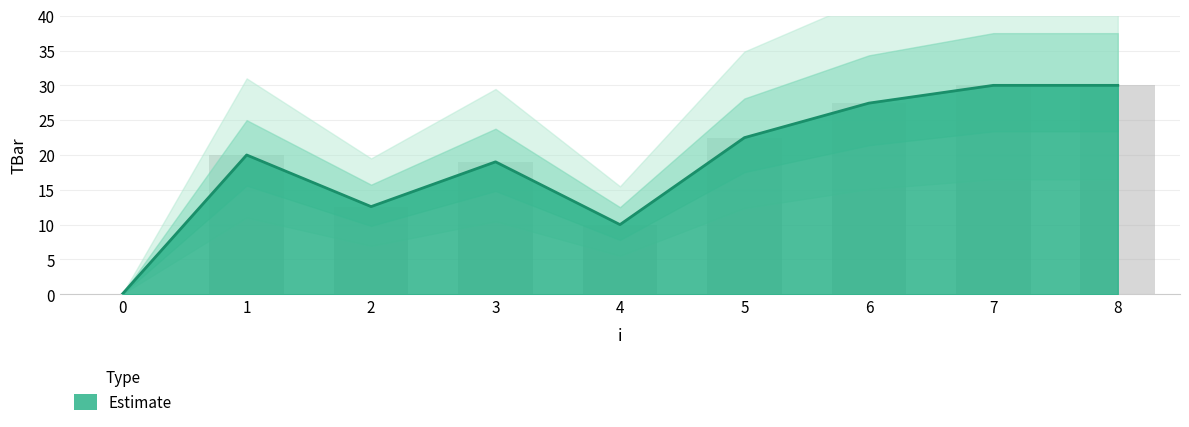

How many values are below 20?

4